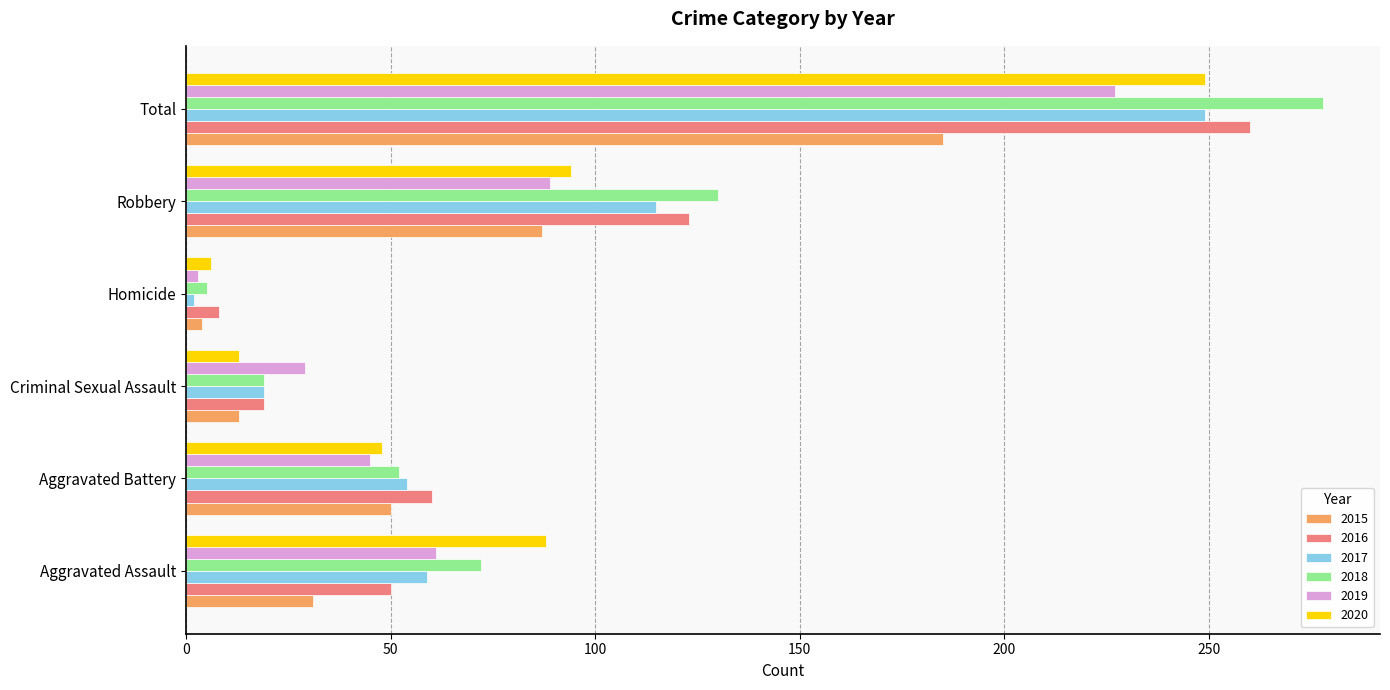

What are all the series names shown in the legend?

2015, 2016, 2017, 2018, 2019, 2020